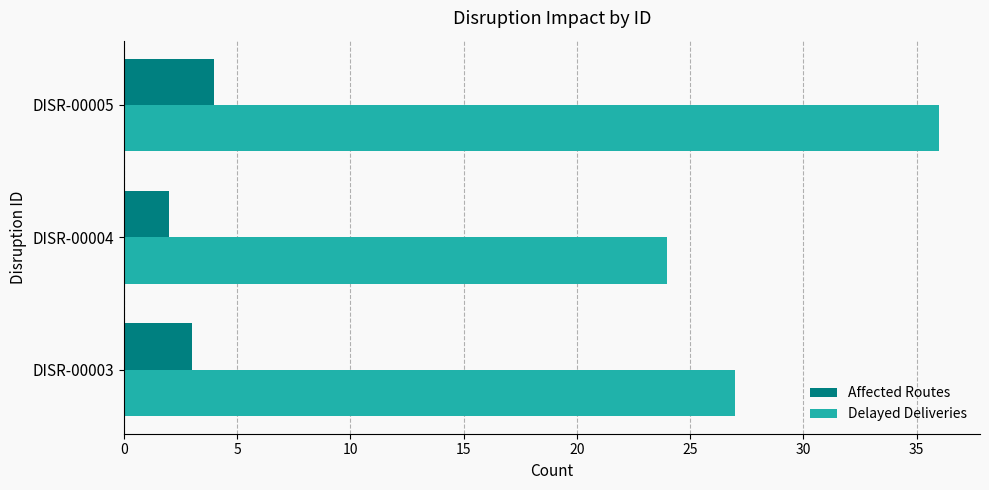

Count the number of categories in the chart.

3